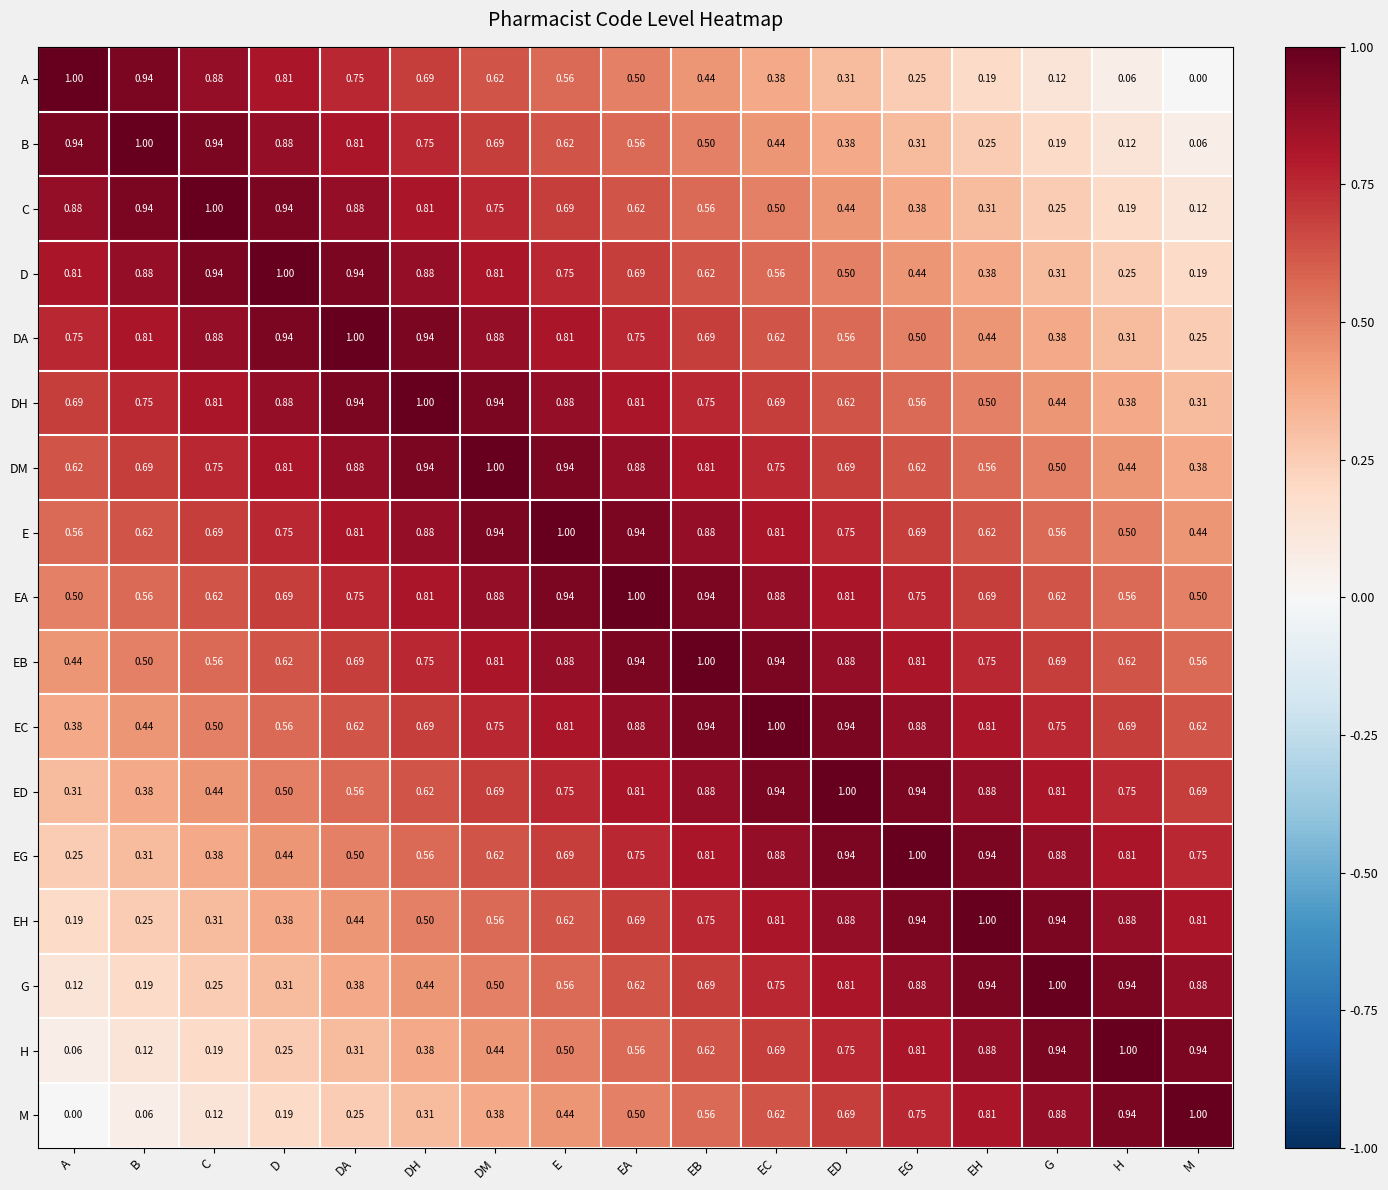

At which category is the sum across all series the highest?

EA